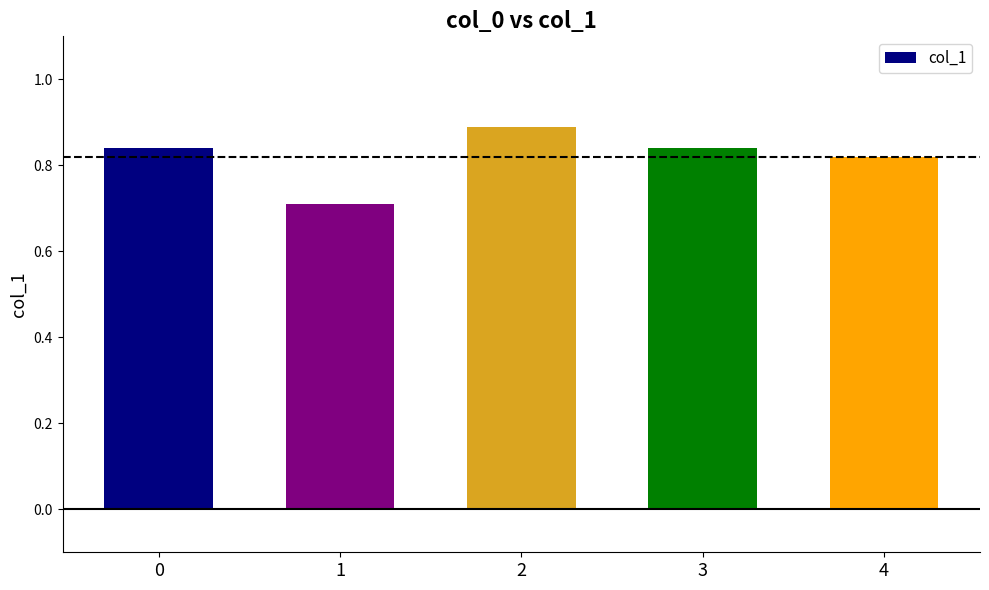

How many bars are there in total?

5